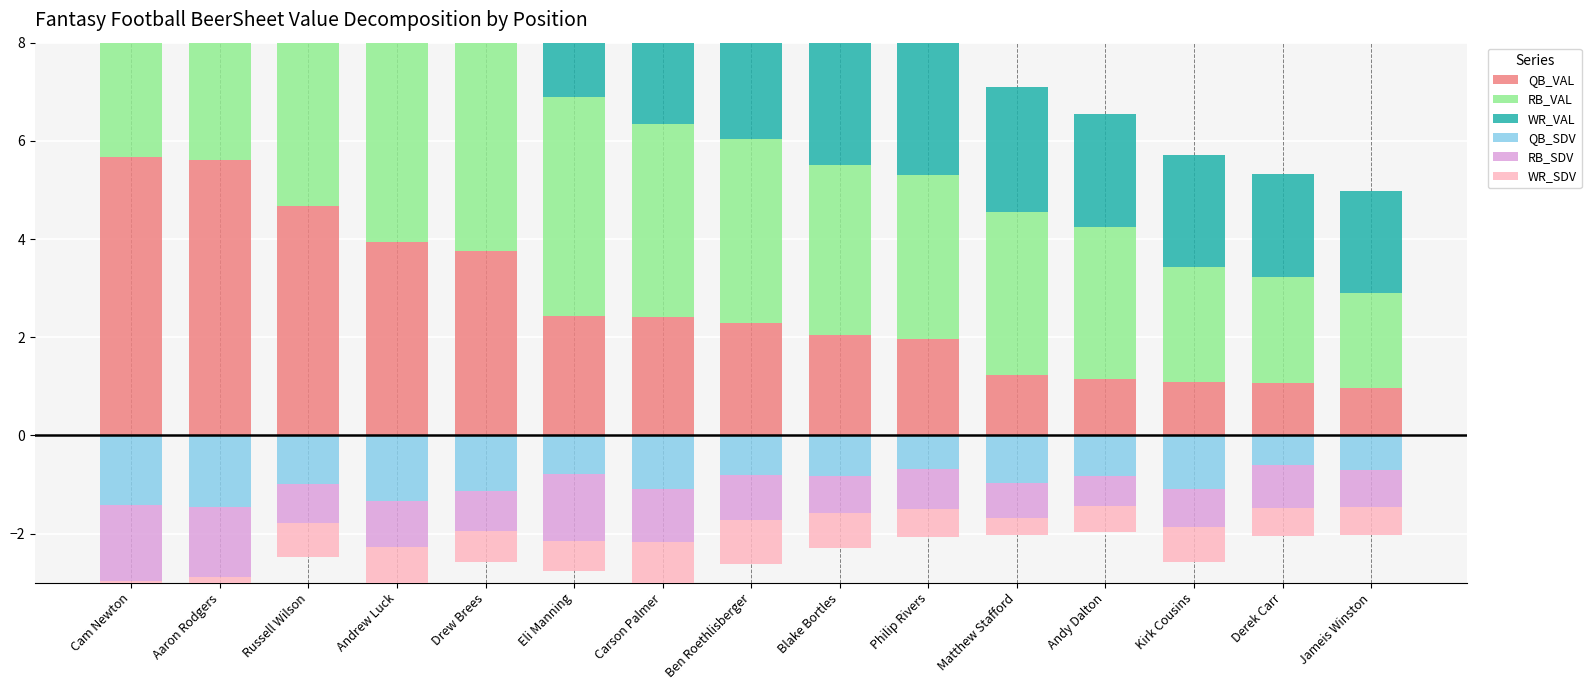

Reading right to left, what are all the values shown in this chart?

QB_VAL: 1.0	1.1	1.1	1.2	1.2	2.0	2.0	2.3	2.4	2.4	3.8	3.9	4.7	5.6	5.7
RB_VAL: 1.9	2.2	2.4	3.1	3.3	3.3	3.5	3.7	3.9	4.5	4.5	4.6	5.2	5.3	5.9
WR_VAL: 2.1	2.1	2.3	2.3	2.6	2.8	2.8	3.0	3.3	3.7	3.8	4.0	5.5	5.6	6.5
QB_SDV: -0.7	-0.6	-1.1	-0.8	-1.0	-0.7	-0.8	-0.8	-1.1	-0.8	-1.1	-1.3	-1.0	-1.5	-1.4
RB_SDV: -0.8	-0.9	-0.8	-0.6	-0.7	-0.8	-0.8	-0.9	-1.1	-1.4	-0.8	-0.9	-0.8	-1.4	-1.6
WR_SDV: -0.6	-0.6	-0.7	-0.5	-0.4	-0.6	-0.7	-0.9	-0.9	-0.6	-0.6	-0.8	-0.7	-0.9	-0.9